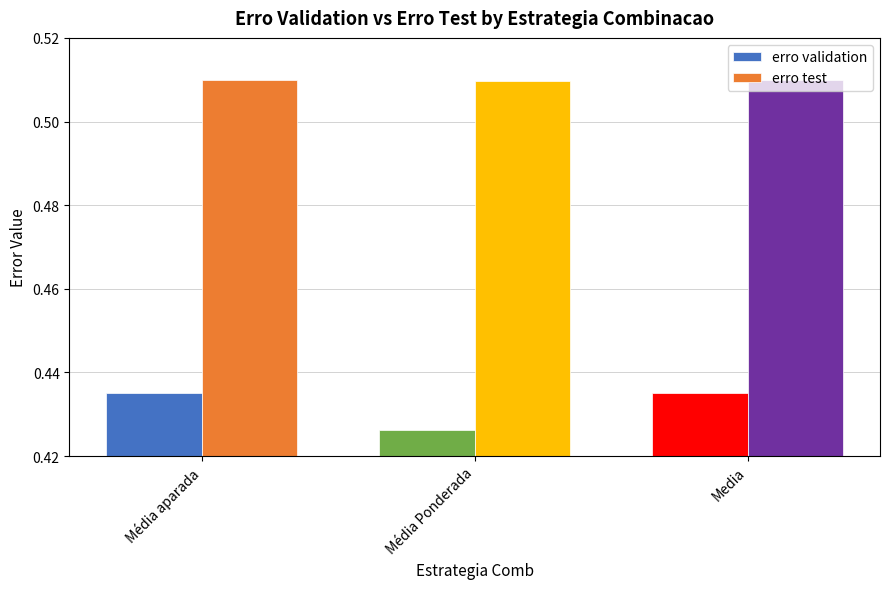

What is the sum of the erro test values at Média Ponderada and Média aparada?

1.0